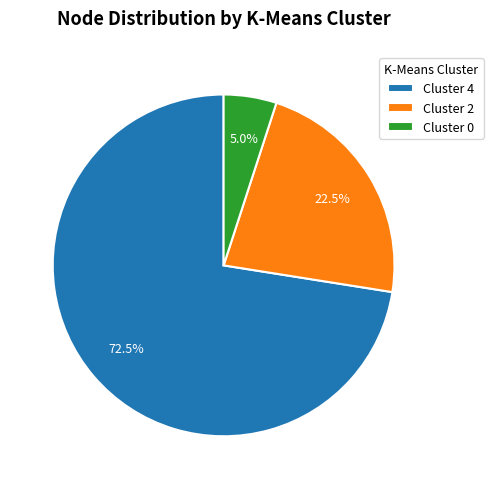

Which slice is the largest?

Cluster 4